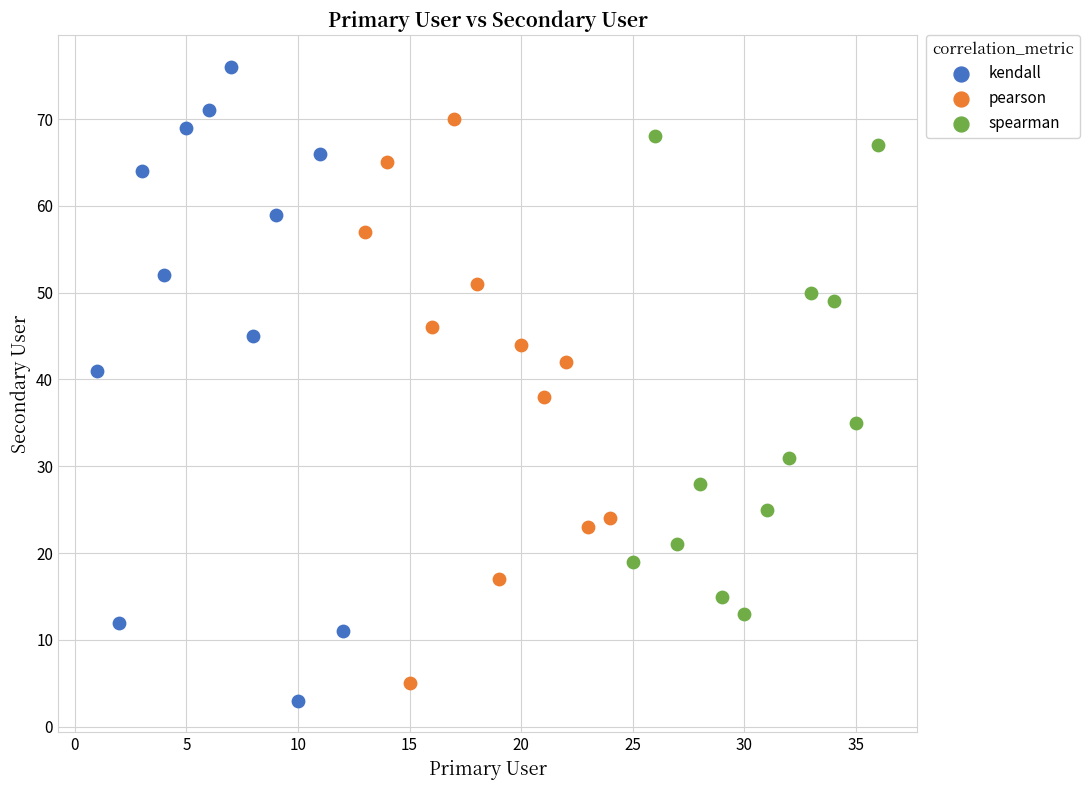

Which series has the largest Y range (max minus min)?

kendall